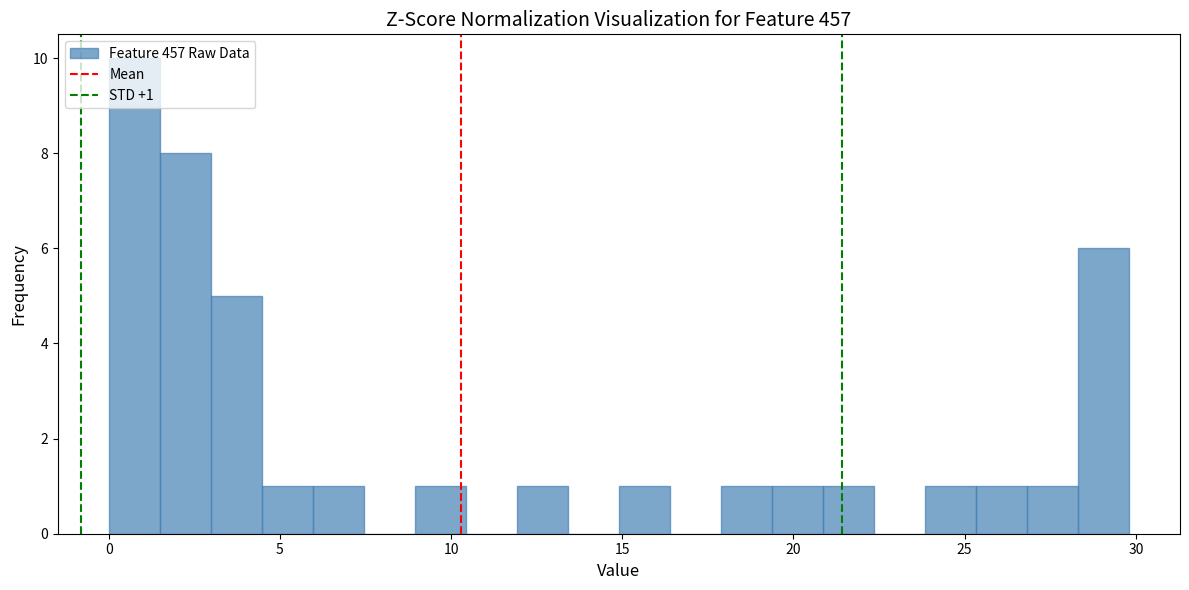

Read against the x-axis, roughly where is the centre of the tallest bar?

0.5